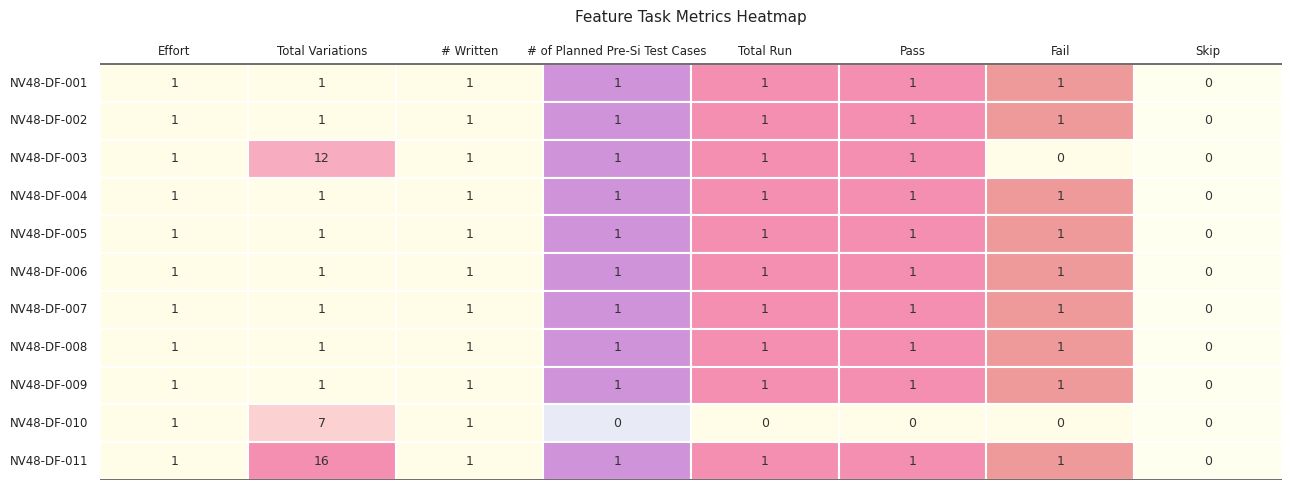

Rank the series at 5 from lowest to highest value.

NV48-DF-010, NV48-DF-001, NV48-DF-002, NV48-DF-003, NV48-DF-004, NV48-DF-005, NV48-DF-006, NV48-DF-007, NV48-DF-008, NV48-DF-009, NV48-DF-011